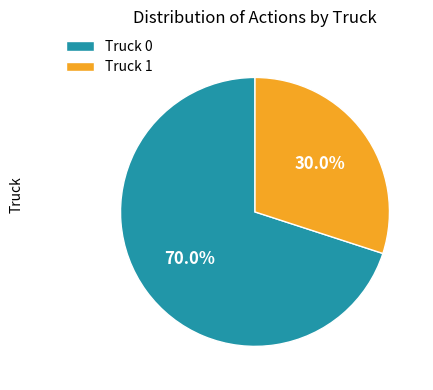

To the nearest percent, what is the difference between the Truck 0 and Truck 1 slice percentages?

40%